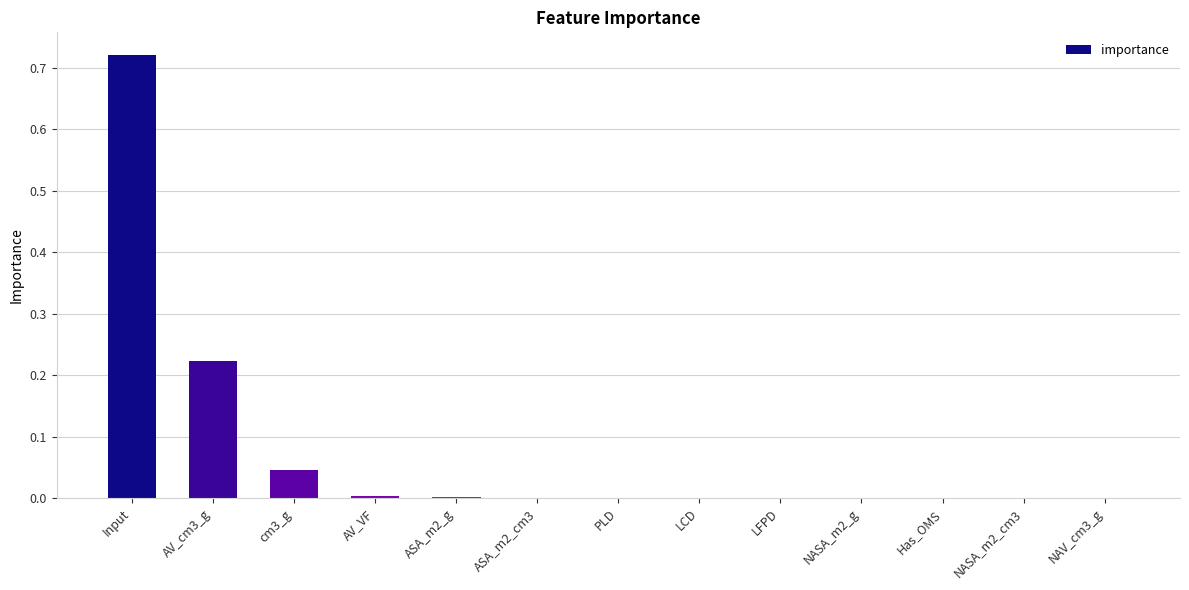

Which label corresponds to the largest value in the chart?

Input